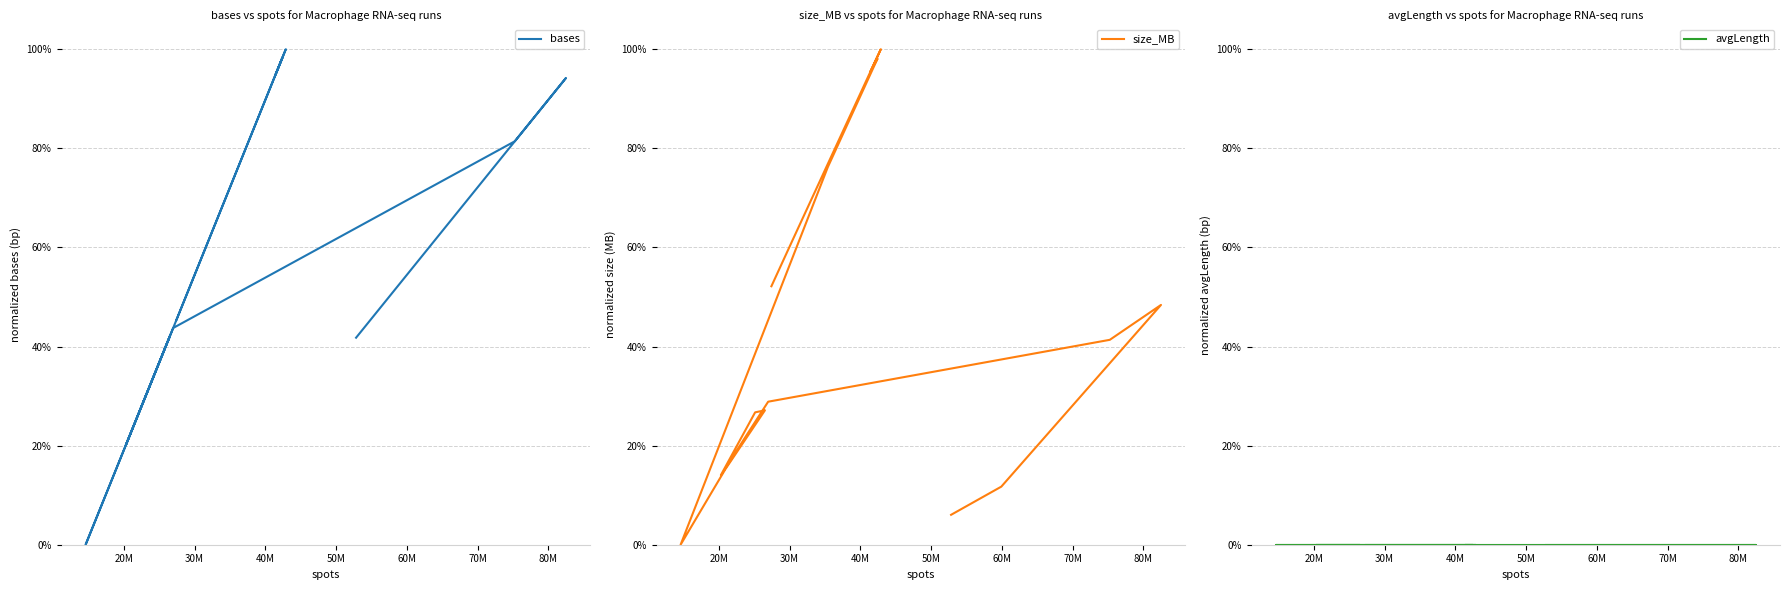

Is this an area chart (filled region under the line)?

No